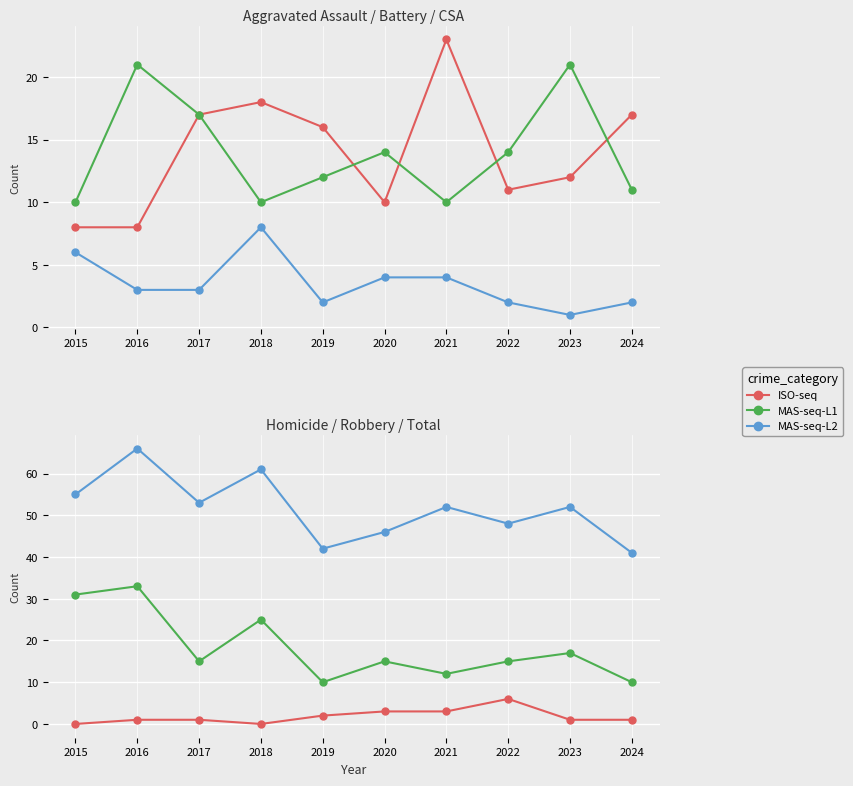

Which series has the largest range (max minus min)?

MAS-seq-L2